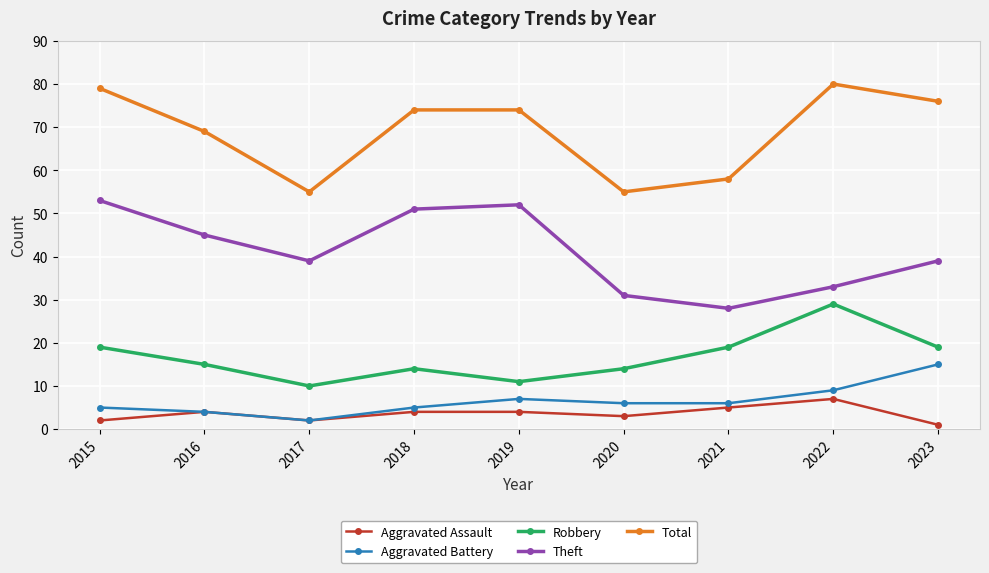

How many data points in Aggravated Assault are less than 4?

4